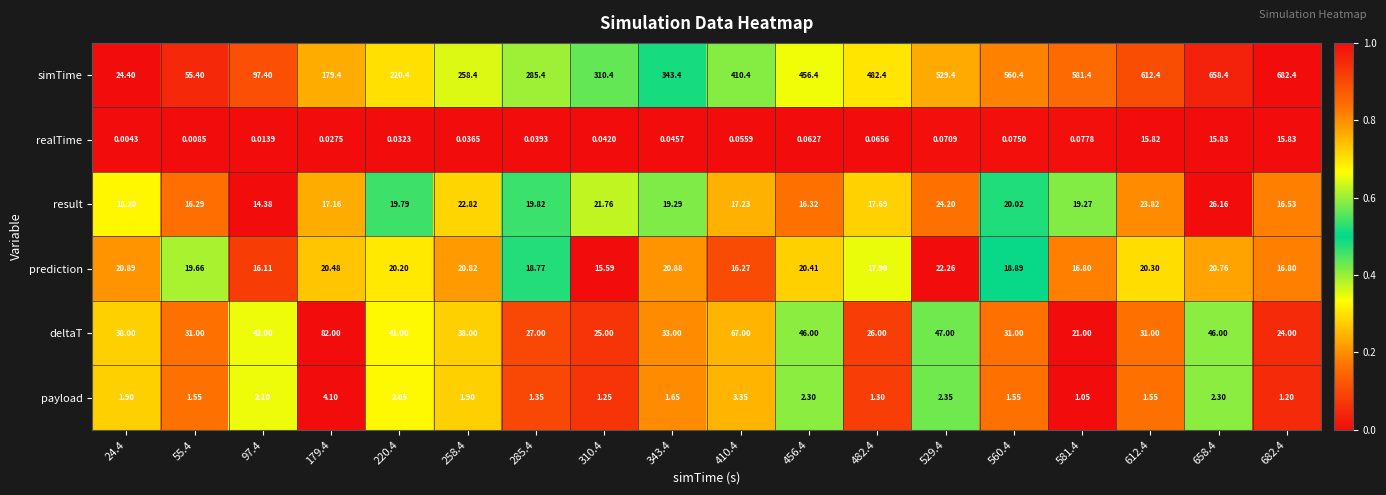

Which series has the widest spread of values?

simTime